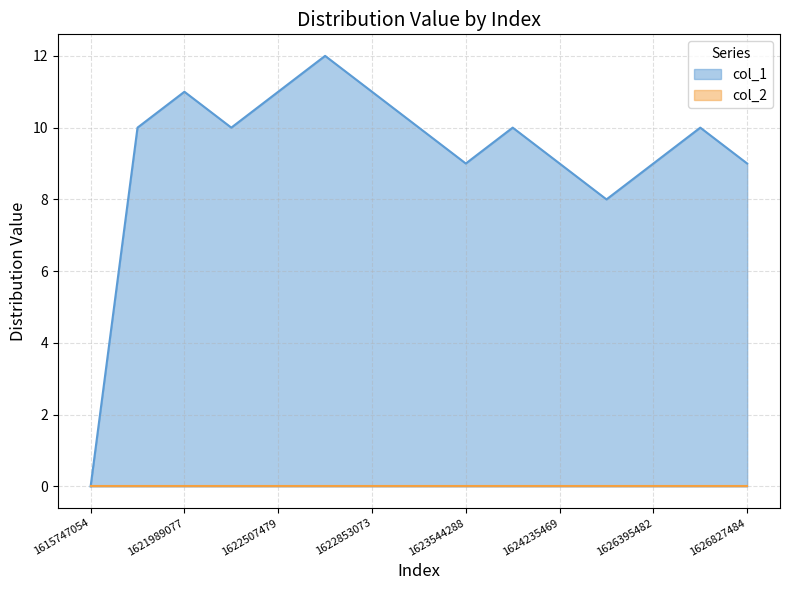

Does the chart display data point markers on the line(s)?

No